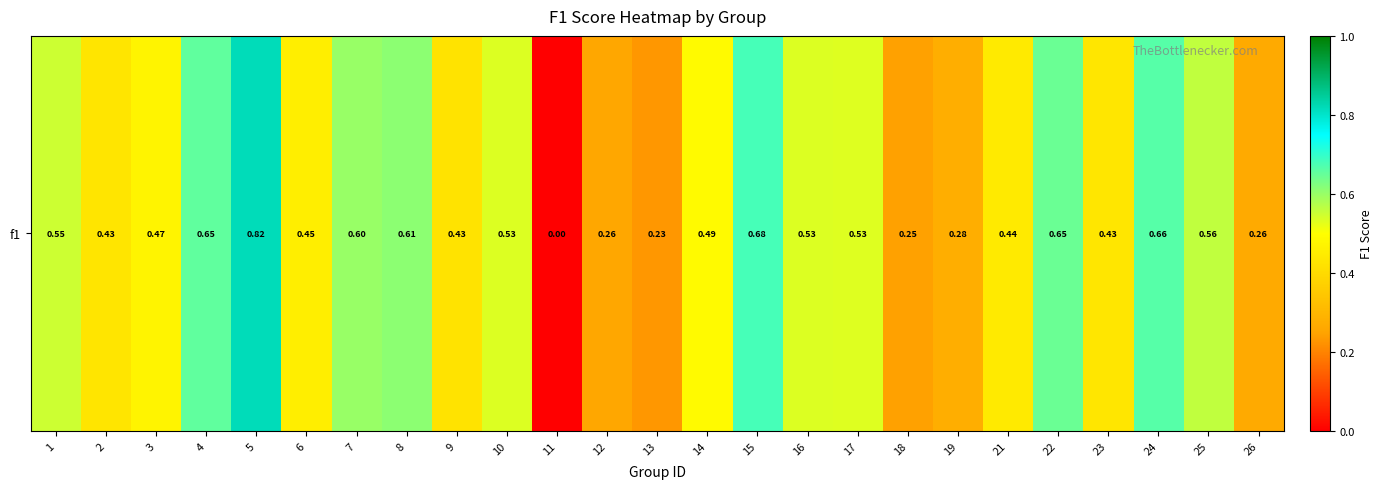

Reading left to right, extract all data points from this chart.

0.6	0.4	0.5	0.7	0.8	0.5	0.6	0.6	0.4	0.5	0.0	0.3	0.2	0.5	0.7	0.5	0.5	0.2	0.3	0.4	0.6	0.4	0.7	0.6	0.3